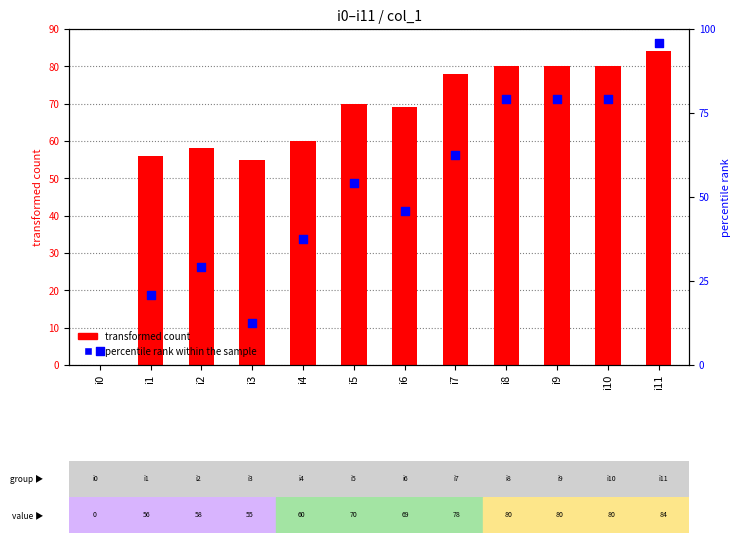

Which has a higher value, i0 or i11?

i11